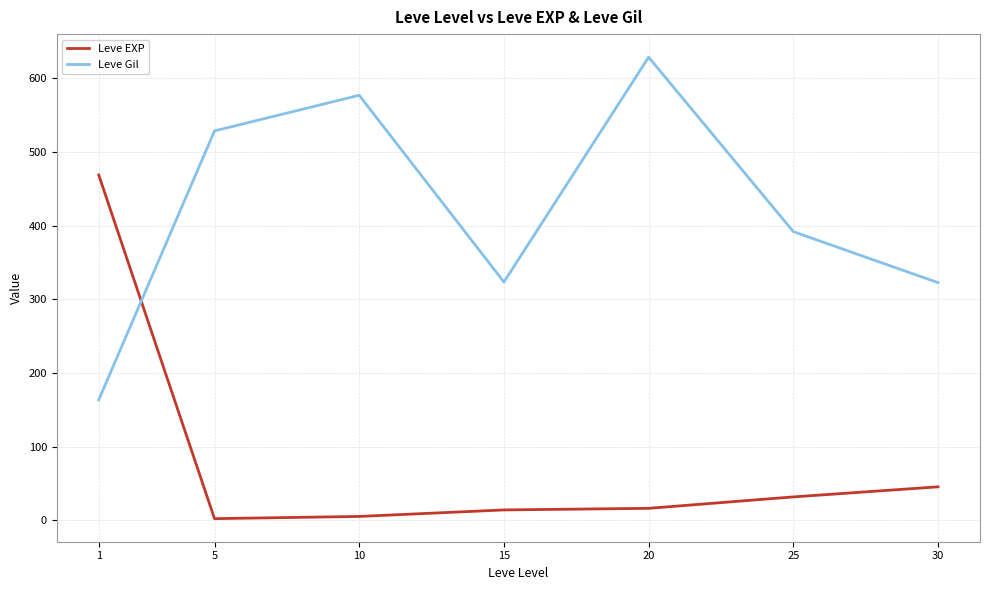

What is the maximum value shown in the chart?

628.3